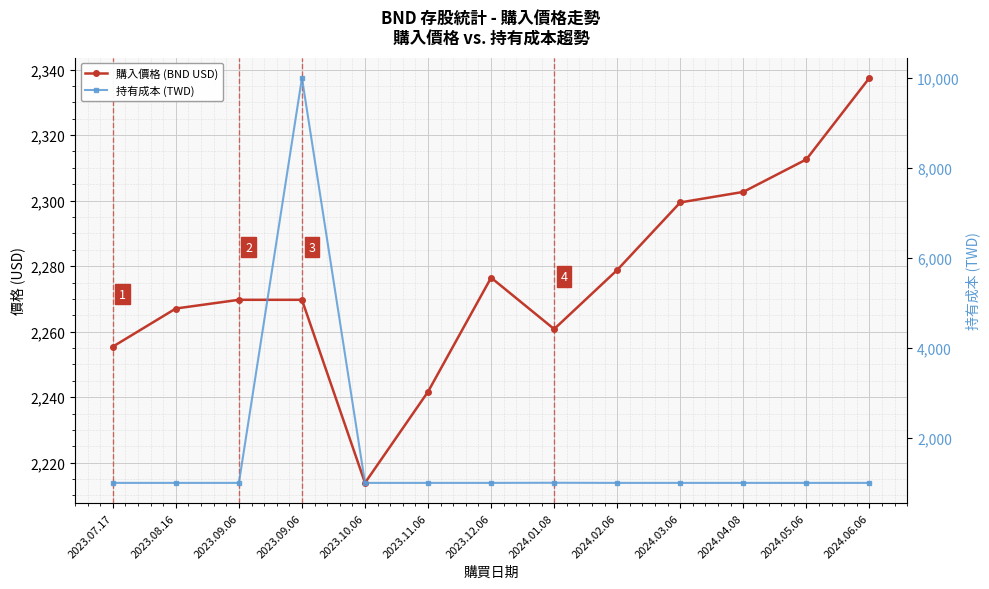

Which category has the highest value in the 持有成本 (TWD) series?

2023.09.06